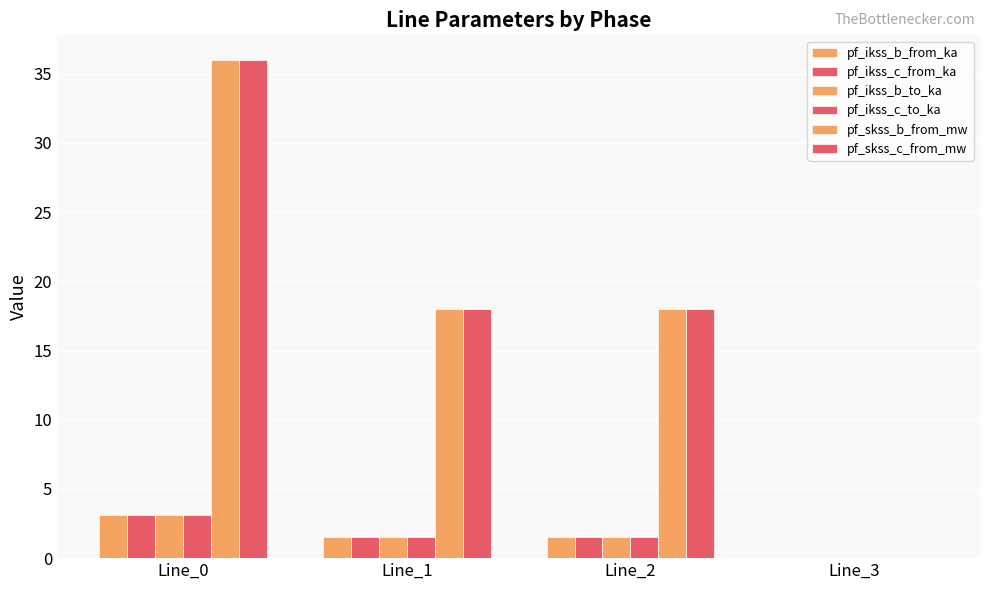

List the series in order of their peak value, lowest first.

pf_ikss_b_from_ka, pf_ikss_b_to_ka, pf_ikss_c_to_ka, pf_ikss_c_from_ka, pf_skss_b_from_mw, pf_skss_c_from_mw